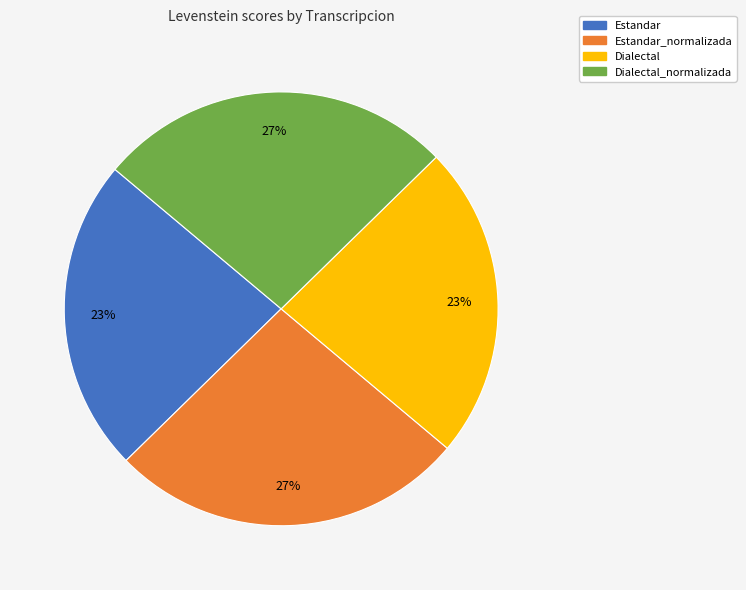

Is there a majority slice in this chart?

No